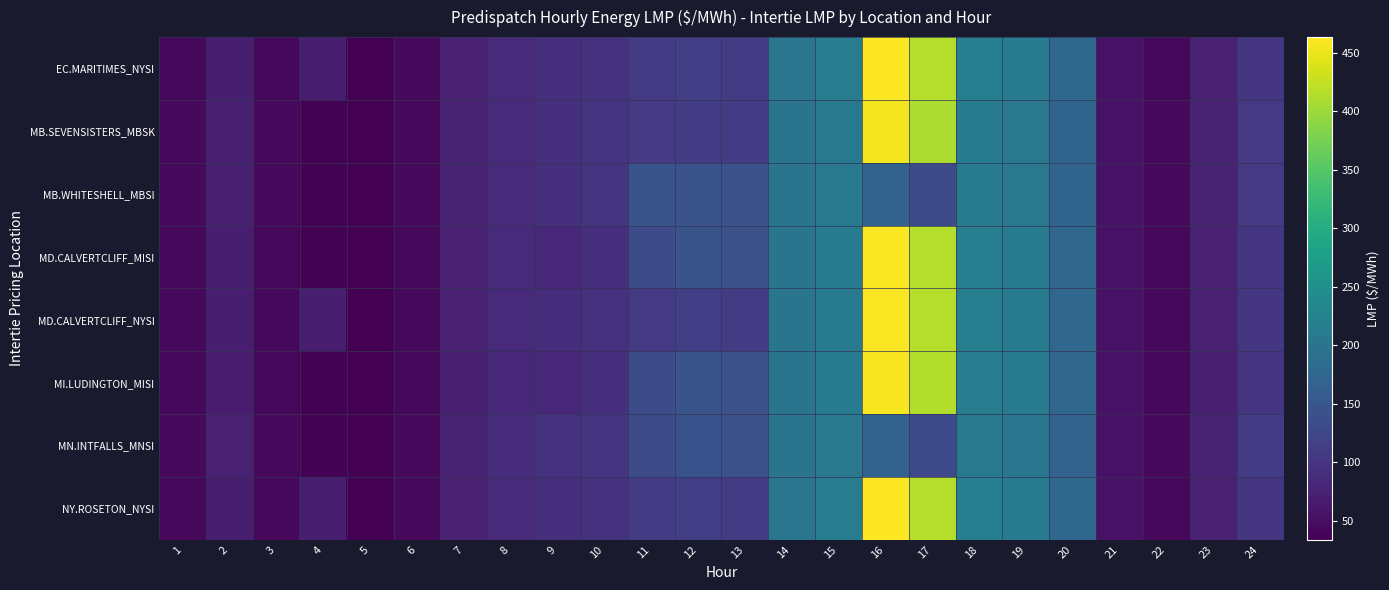

Reading right to left, extract all data points from this chart.

EC.MARITIMES_NYSI: 24=101.6	23=72.9	22=43.8	21=55.0	20=177.8	19=212.2	18=218.6	17=415.9	16=463.3	15=213.7	14=202.6	13=111.0	12=114.3	11=107.0	10=96.2	9=91.0	8=85.1	7=73.3	6=44.0	5=34.4	4=70.8	3=43.7	2=70.0	1=43.6
MB.SEVENSISTERS_MBSK: 24=105.1	23=75.1	22=44.2	21=55.0	20=172.0	19=205.4	18=211.1	17=410.9	16=455.2	15=207.9	14=199.4	13=109.3	12=110.6	11=105.4	10=97.9	9=93.2	8=86.7	7=74.6	6=44.4	5=34.6	4=36.6	3=44.3	2=71.5	1=44.3
MB.WHITESHELL_MBSI: 24=105.1	23=75.2	22=44.2	21=55.0	20=172.0	19=205.4	18=210.9	17=134.4	16=170.3	15=207.9	14=199.4	13=140.6	12=143.8	11=144.8	10=97.9	9=93.2	8=86.7	7=74.6	6=44.5	5=34.6	4=36.6	3=44.3	2=71.5	1=44.3
MD.CALVERTCLIFF_MISI: 24=101.1	23=72.5	22=43.4	21=54.7	20=176.4	19=211.0	18=217.4	17=414.7	16=461.1	15=212.3	14=201.1	13=141.2	12=146.2	11=133.2	10=91.7	9=82.7	8=84.7	7=73.0	6=43.9	5=34.2	4=36.0	3=43.6	2=69.7	1=43.5
MD.CALVERTCLIFF_NYSI: 24=101.1	23=72.5	22=43.4	21=54.7	20=176.4	19=211.0	18=217.4	17=414.7	16=461.1	15=212.3	14=201.1	13=109.8	12=113.0	11=105.7	10=95.6	9=90.5	8=84.7	7=73.0	6=43.9	5=34.2	4=70.6	3=43.6	2=69.7	1=43.5
MI.LUDINGTON_MISI: 24=100.2	23=72.0	22=43.1	21=54.4	20=175.6	19=210.2	18=216.4	17=413.6	16=459.0	15=211.0	14=199.6	13=140.0	12=144.8	11=132.0	10=91.0	9=81.9	8=84.0	7=72.5	6=43.5	5=33.9	4=35.8	3=43.2	2=69.1	1=43.2
MN.INTFALLS_MNSI: 24=108.0	23=76.9	22=45.0	21=55.5	20=169.4	19=202.0	18=207.0	17=129.1	16=169.1	15=206.1	14=199.0	13=140.1	12=141.8	11=132.0	10=99.7	9=95.3	8=88.1	7=75.7	6=45.2	5=35.2	4=37.2	3=45.1	2=73.2	1=45.0
NY.ROSETON_NYSI: 24=101.6	23=72.9	22=43.8	21=55.0	20=177.8	19=212.2	18=218.6	17=415.9	16=463.3	15=213.7	14=202.6	13=111.0	12=114.3	11=107.0	10=96.2	9=91.0	8=85.1	7=73.3	6=44.0	5=34.4	4=70.8	3=43.7	2=70.0	1=43.6